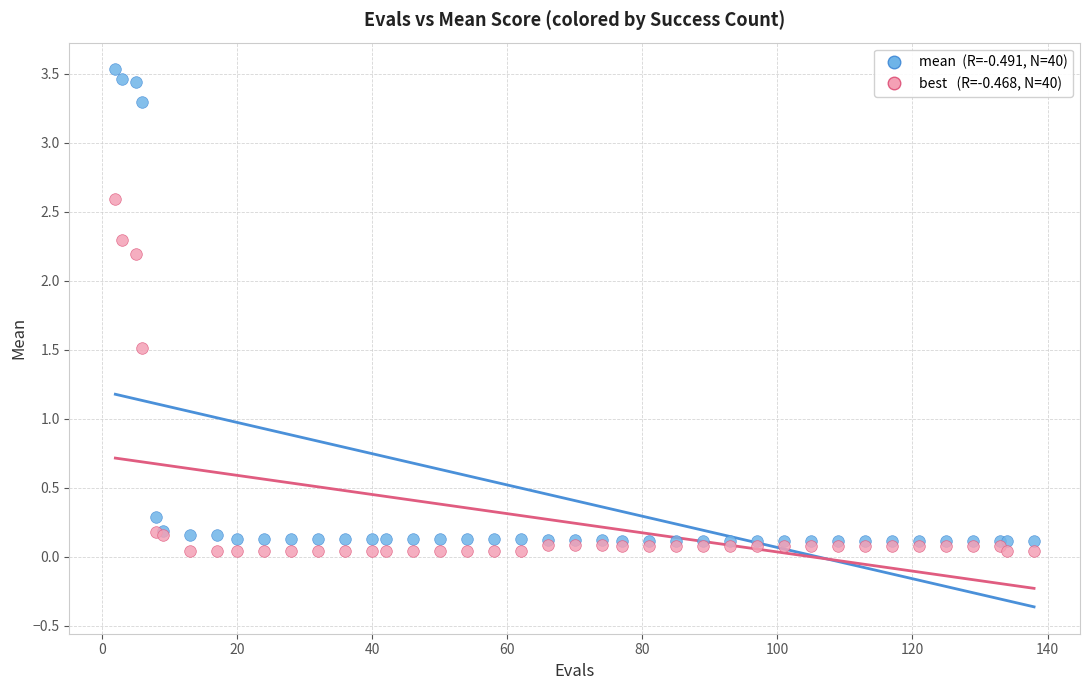

Across all series, what Y value is closest to 1?

1.5